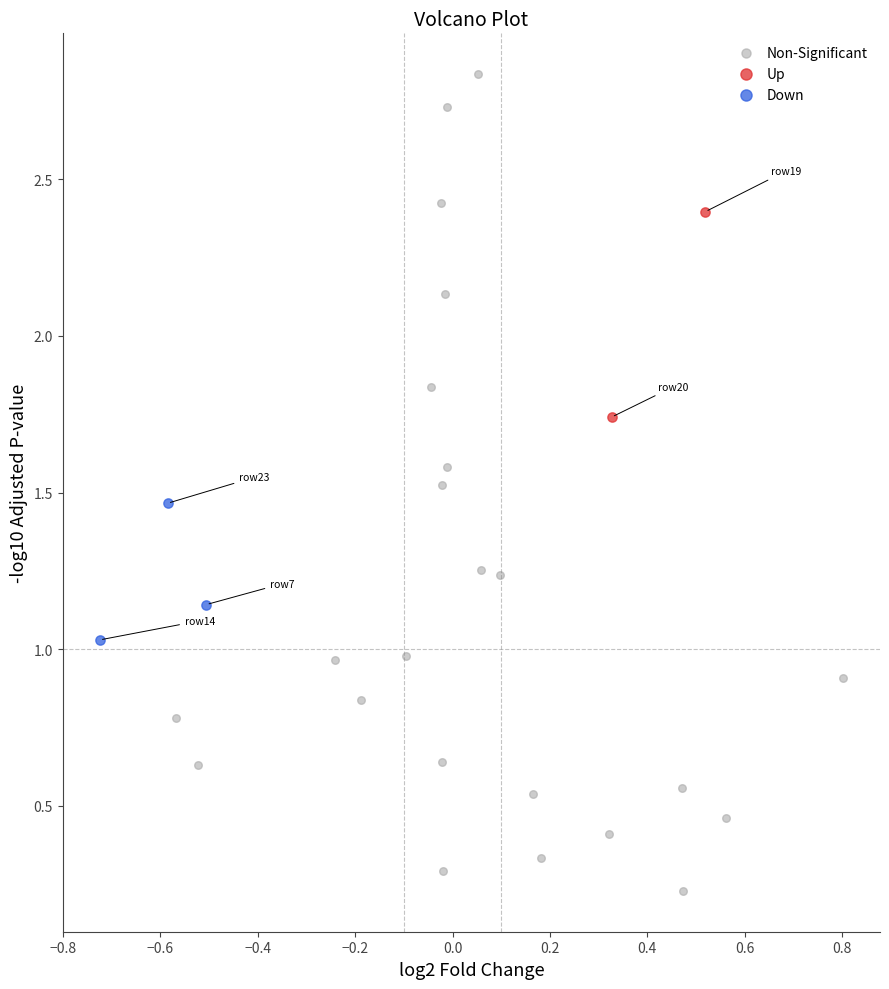

Which series has the widest spread of Y values?

Non-Significant